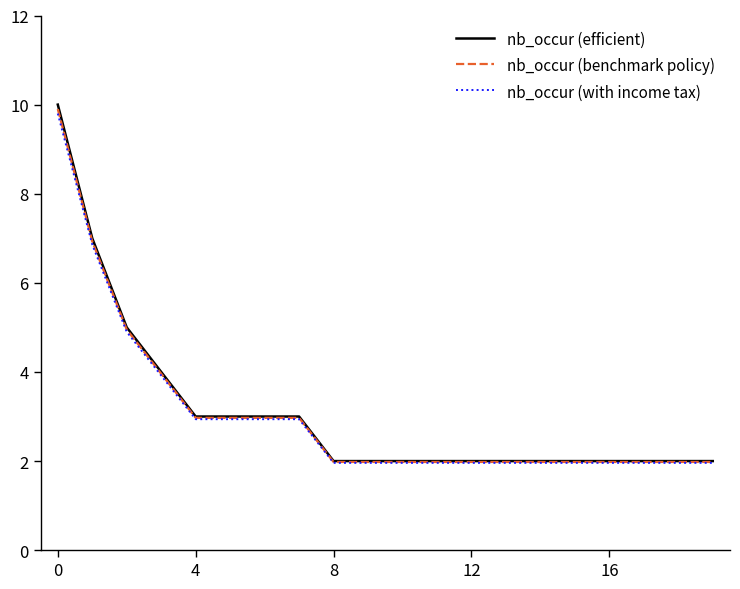

What is the smallest value displayed?

2.0